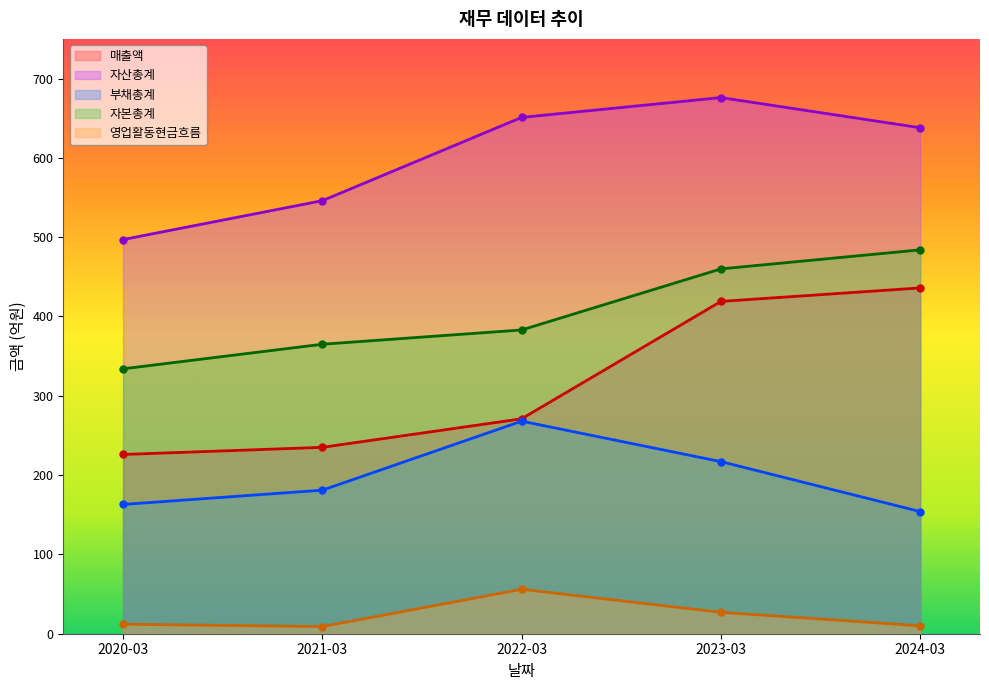

The 매출액 series shows 226 at 2020-03. True or false?

True